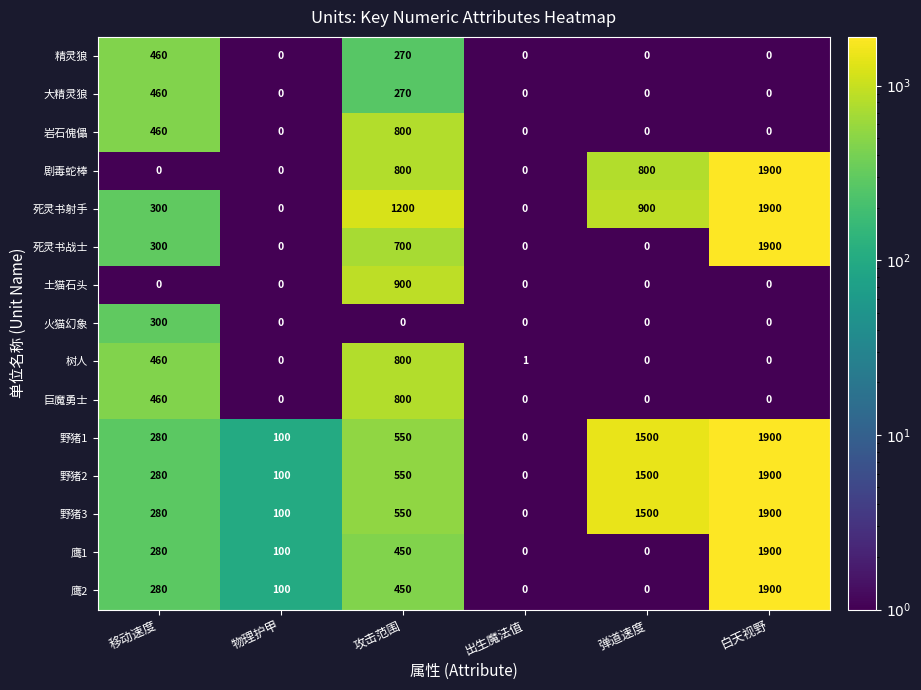

What is the greatest value displayed?

1900